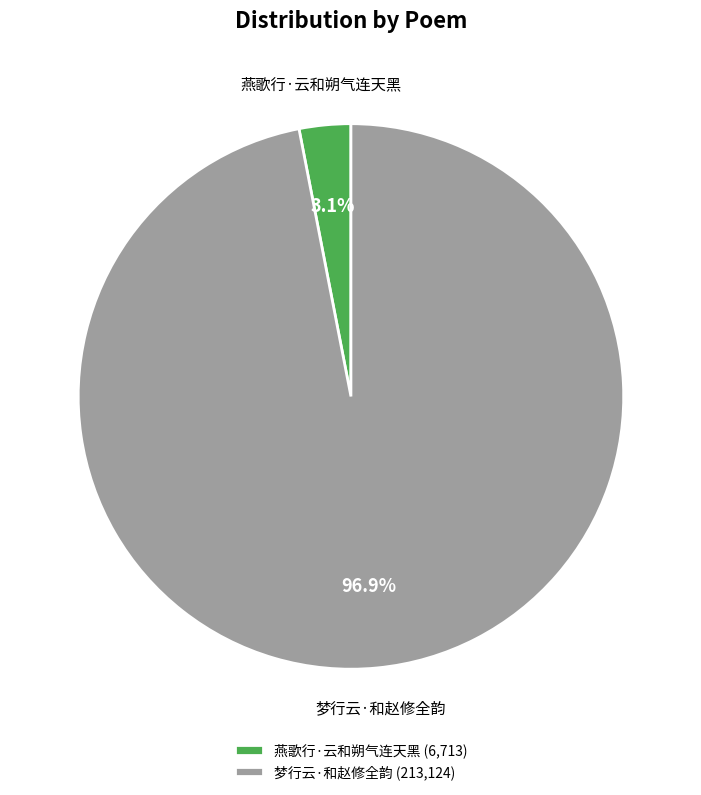

Is there a majority slice in this chart?

Yes